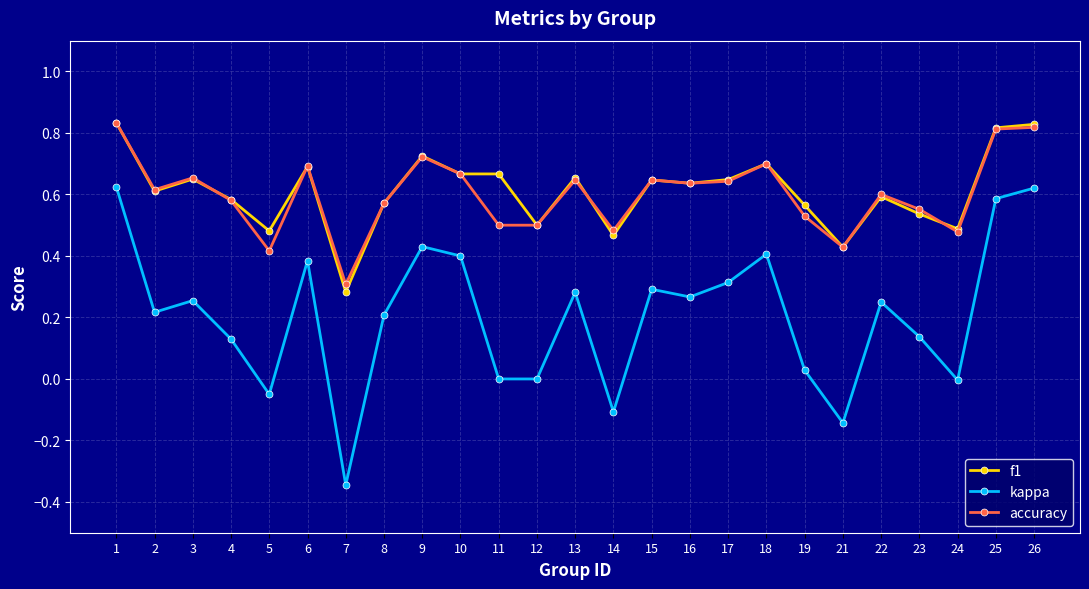

Is this an area chart (filled region under the line)?

No